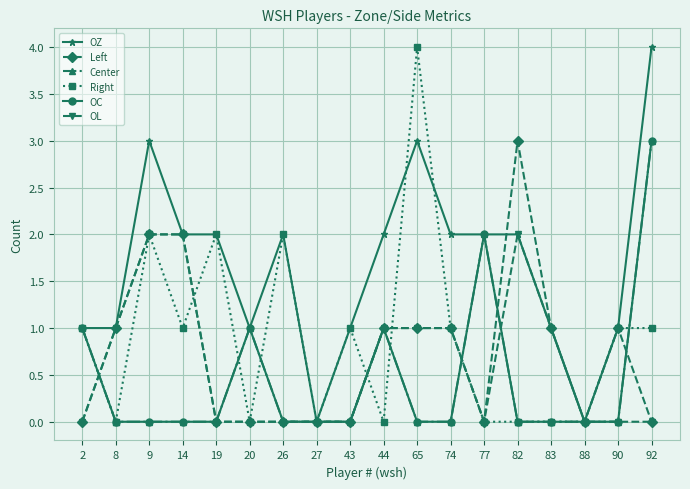

What is the highest value of the Right series?

4